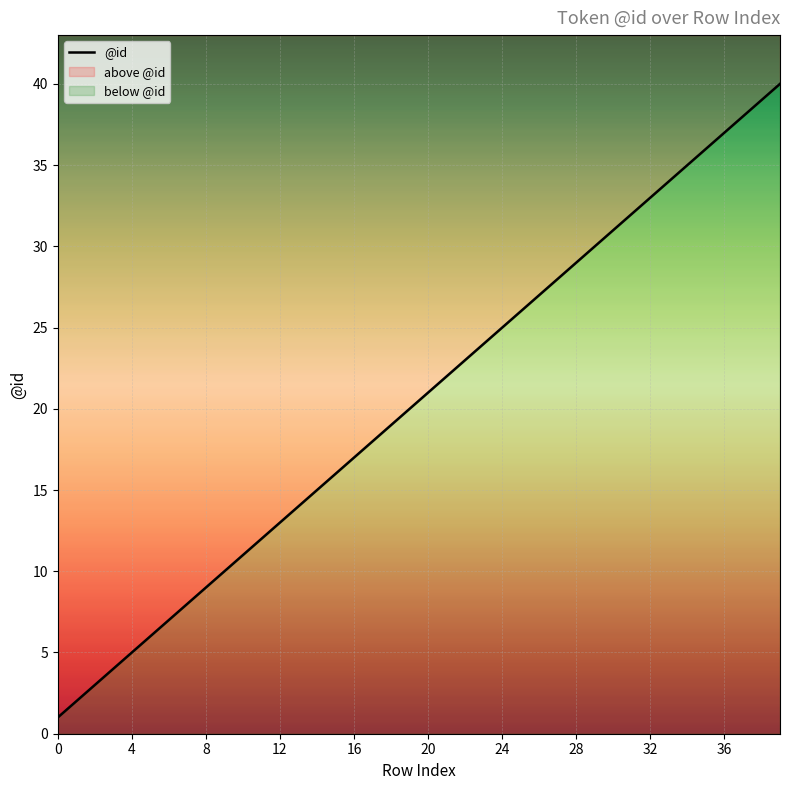

True or false: there are more than 0 points higher than both neighbors.

False